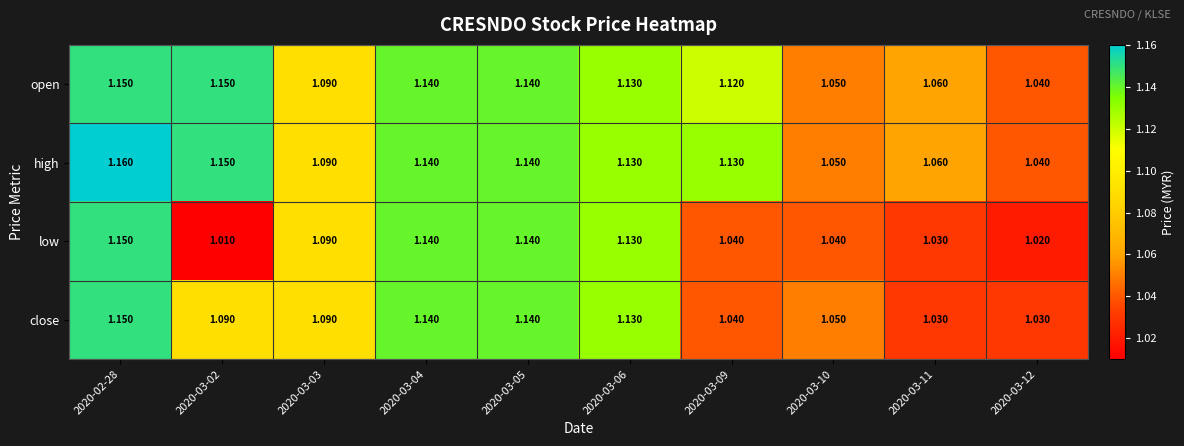

At which category is the sum across all series the highest?

2020-02-28